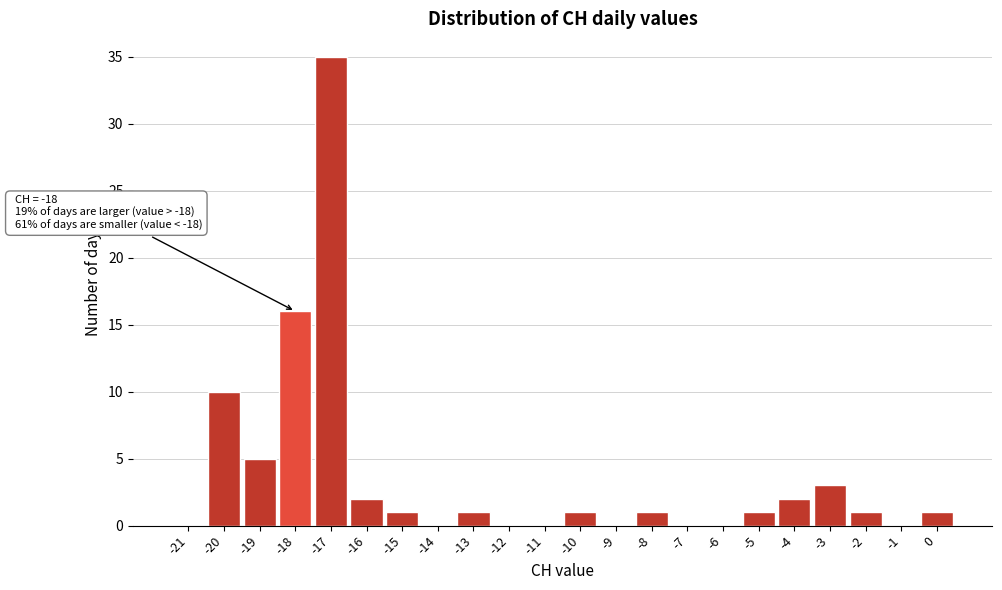

Reading right to left, extract all data points from this chart.

0=1	-1=0	-2=1	-3=3	-4=2	-5=1	-6=0	-7=0	-8=1	-9=0	-10=1	-11=0	-12=0	-13=1	-14=0	-15=1	-16=2	-17=35	-18=16	-19=5	-20=10	-21=0